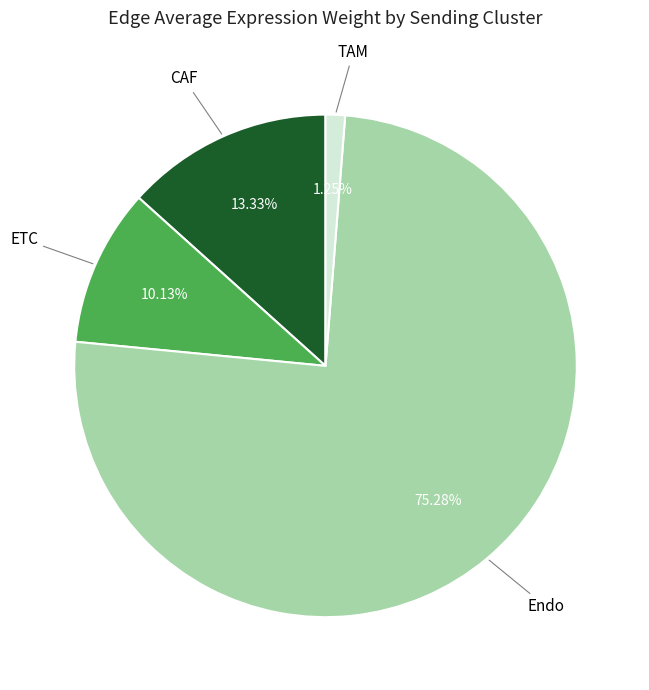

Is there any slice that represents more than half of the pie?

Yes